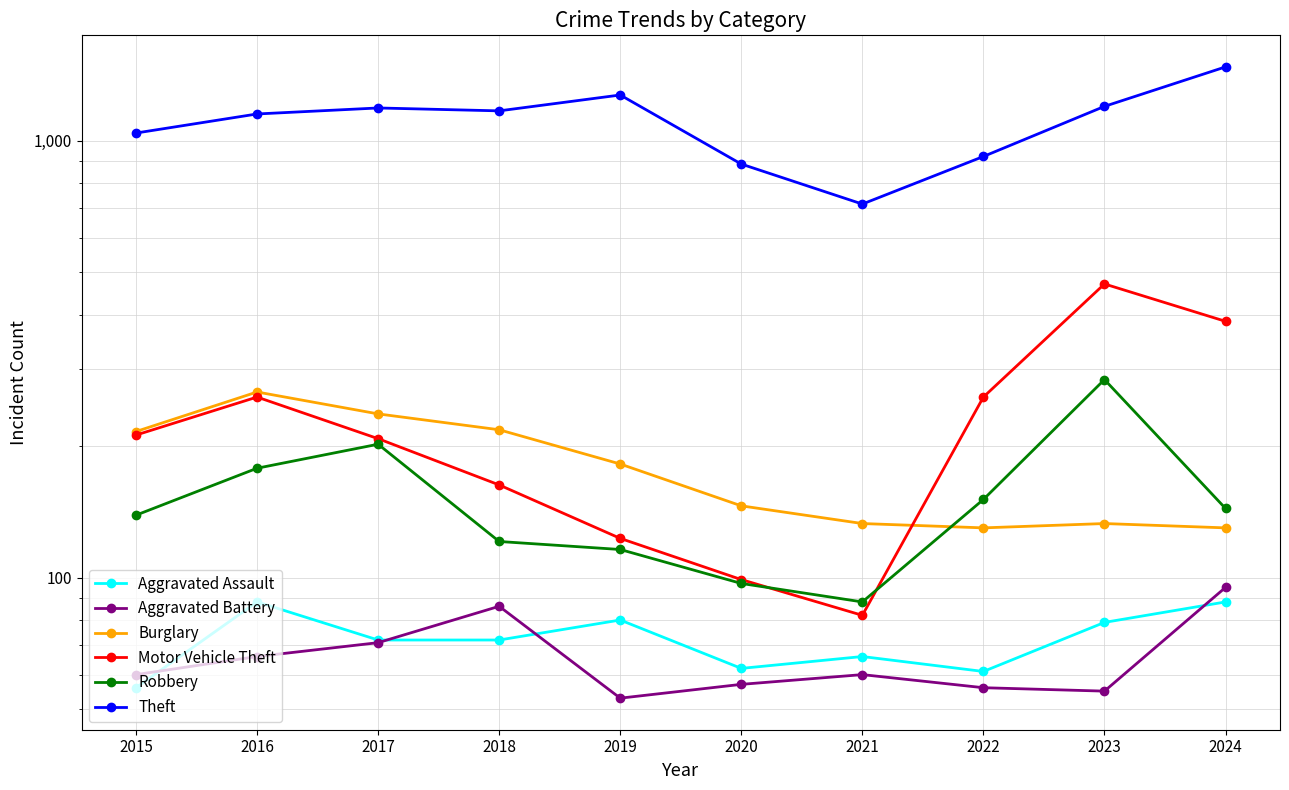

Is the value of Theft at 2019 greater than the value of Aggravated Assault at 2015?

Yes